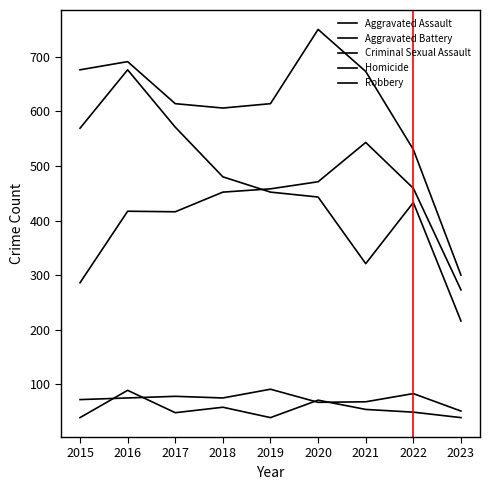

What is the difference between the maximum and minimum values in the Robbery series?

460